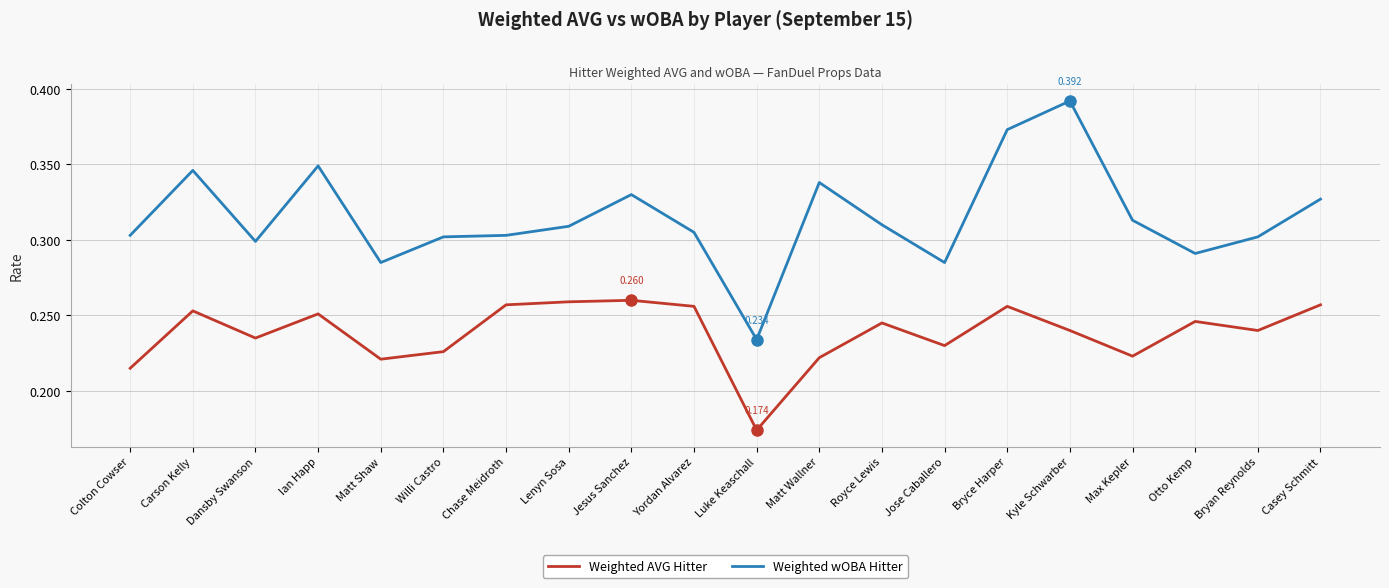

What are all the series names shown in the legend?

Weighted AVG Hitter, Weighted wOBA Hitter